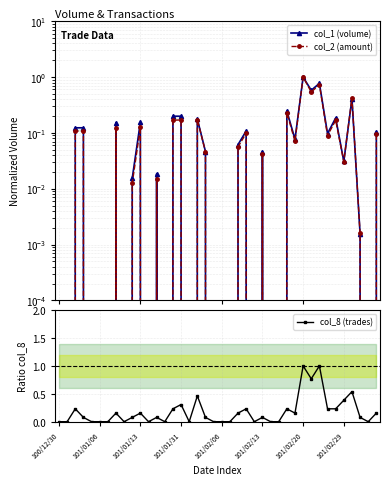

Which series ends up on top after the final intersection of col_2 (amount) and col_1 (volume)?

col_2 (amount)